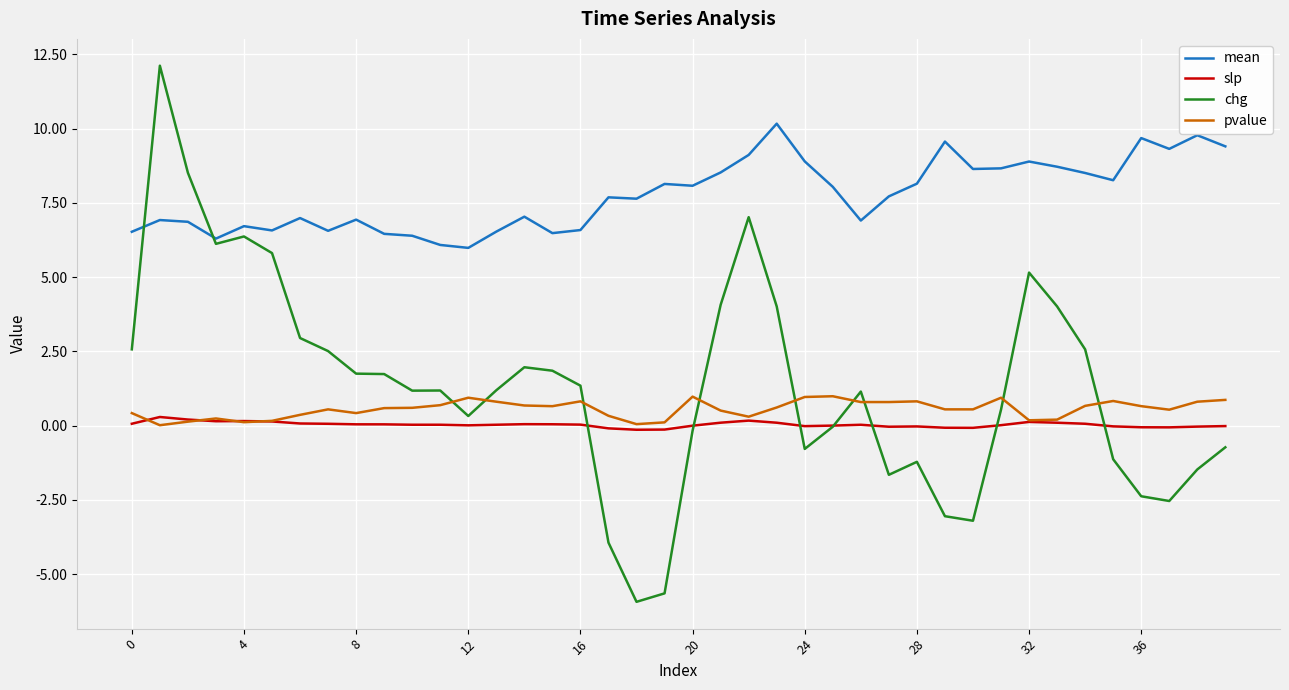

What is the minimum value shown in the chart?

-5.9